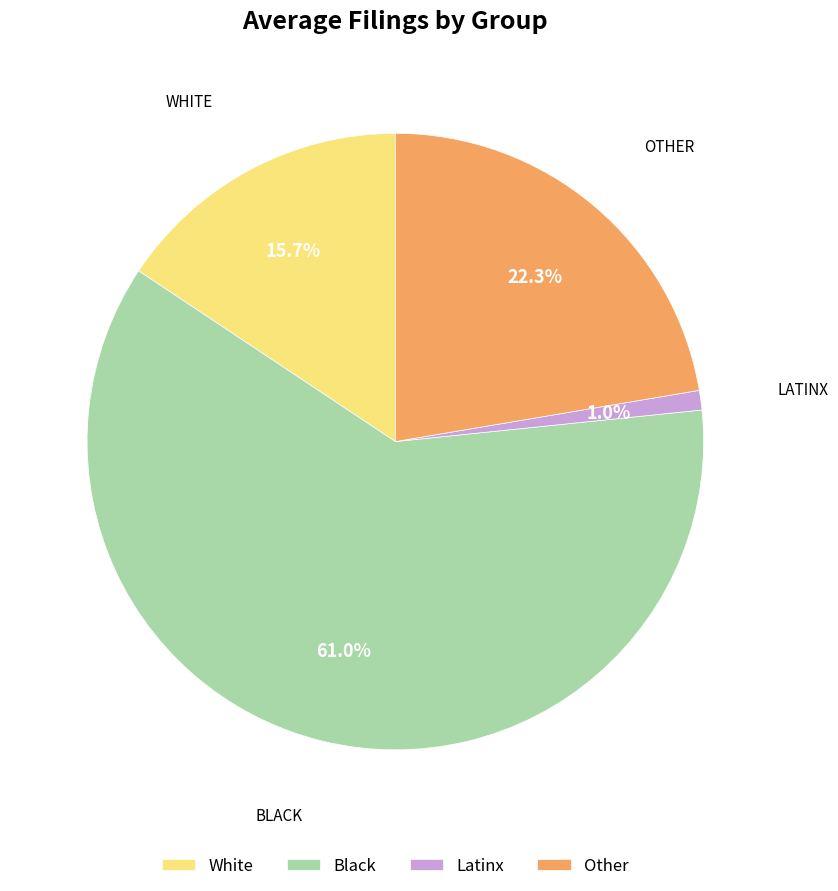

To the nearest percent, what percentage of the pie is Other?

22%